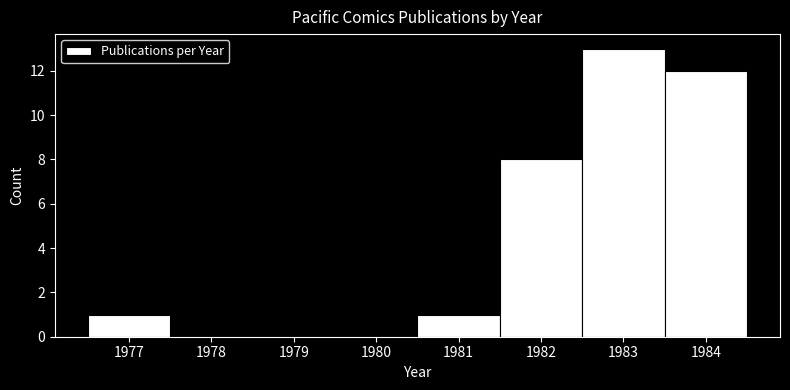

Reading left to right, list every bar in this chart as the range it spans on the x-axis followed by its height. The values are not printed on the chart, so give them approximately, as read against the axis.

1976.5 to 1977.5: 1
1977.5 to 1978.5: 0
1978.5 to 1979.5: 0
1979.5 to 1980.5: 0
1980.5 to 1981.5: 1
1981.5 to 1982.5: 8
1982.5 to 1983.5: 13
1983.5 to 1984.5: 12